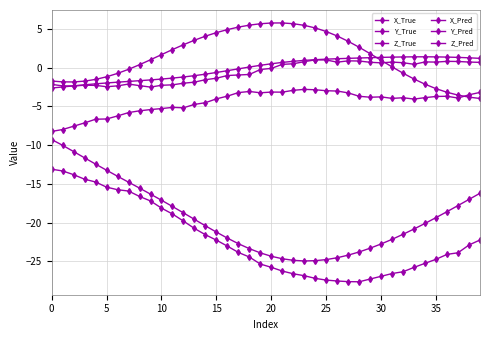

How many lines are shown in the chart?

6